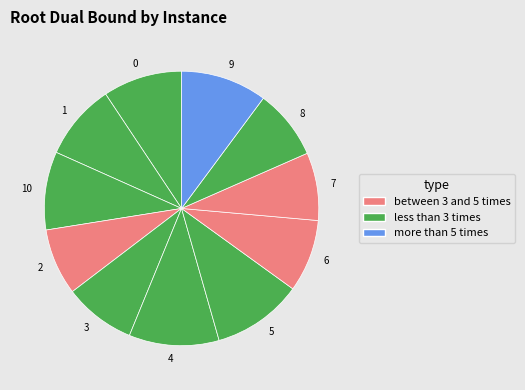

Do 6 and 10 together represent more than half of the pie?

No